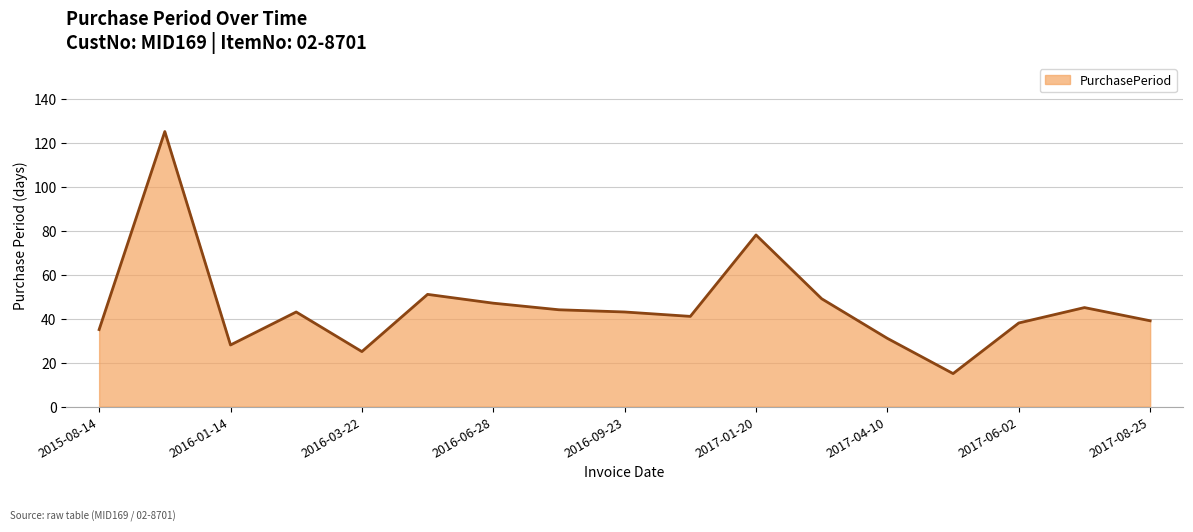

What is the greatest value displayed?

125